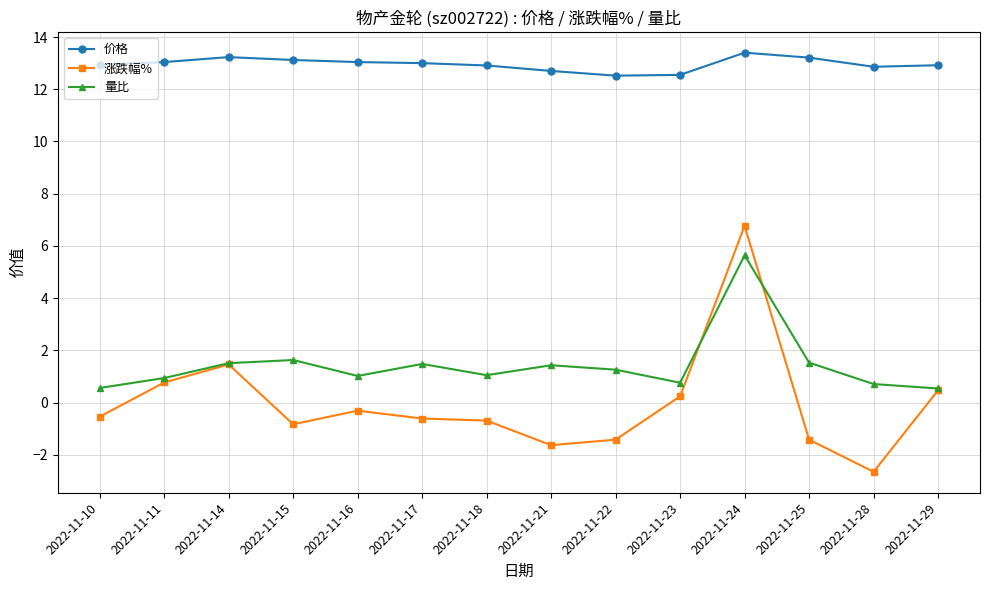

The 量比 series shows 0.7 at 2022-11-28. True or false?

True